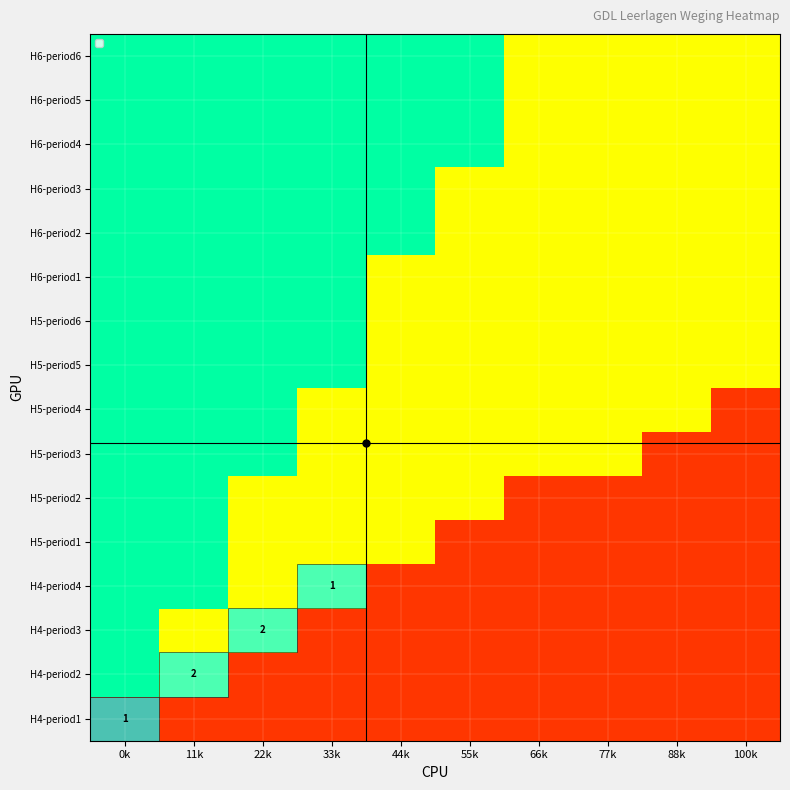

At how many categories does at least one series exceed 0?

10